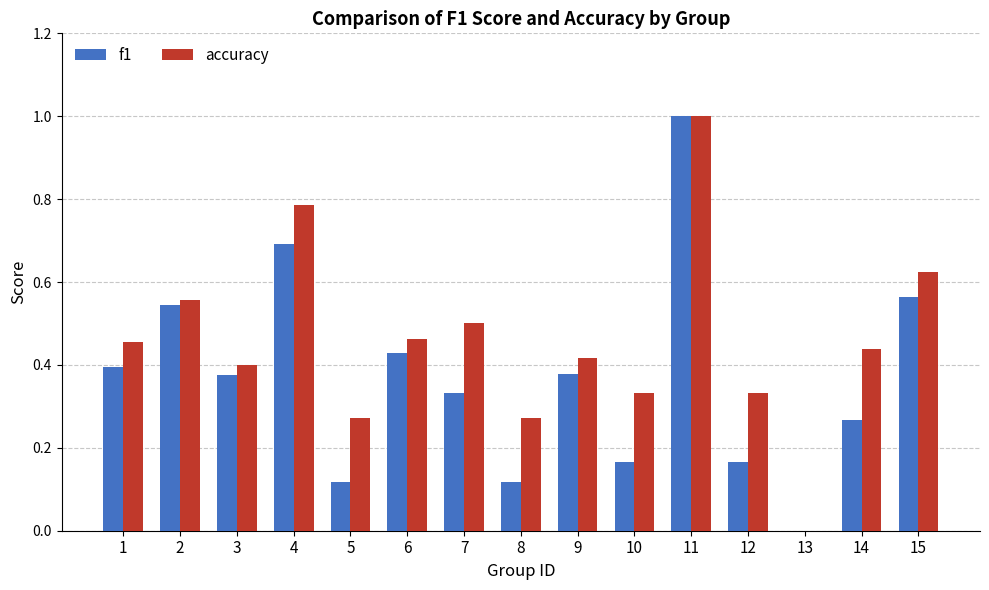

Is the value of accuracy at 8 greater than the value of f1 at 9?

No